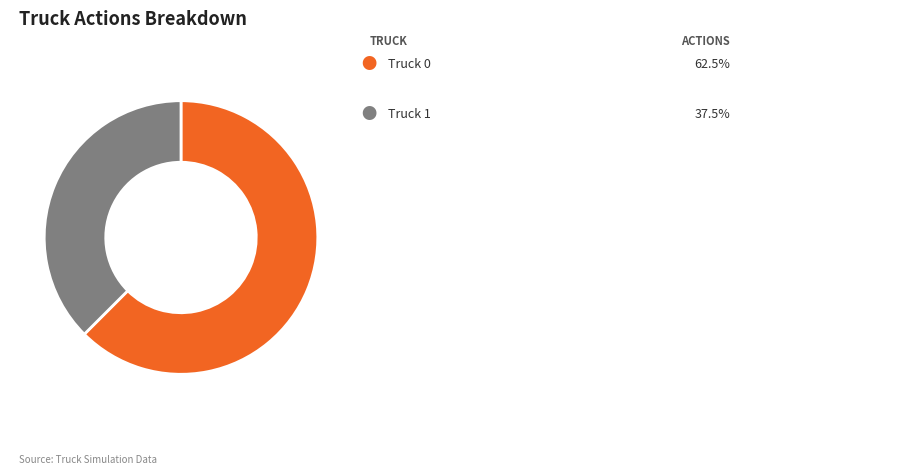

Is there any slice that represents more than half of the pie?

Yes